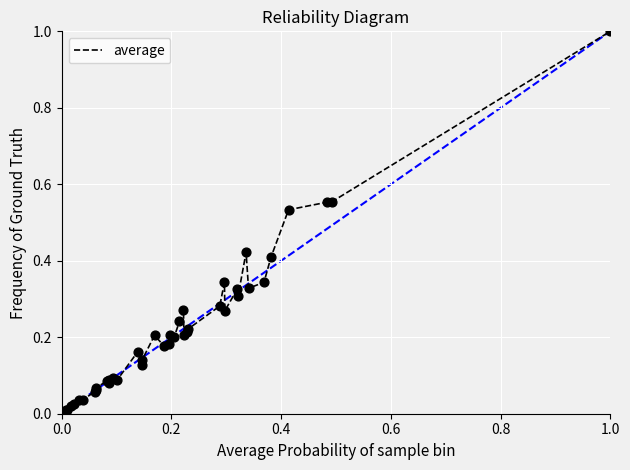

What is the greatest value displayed?

1.0